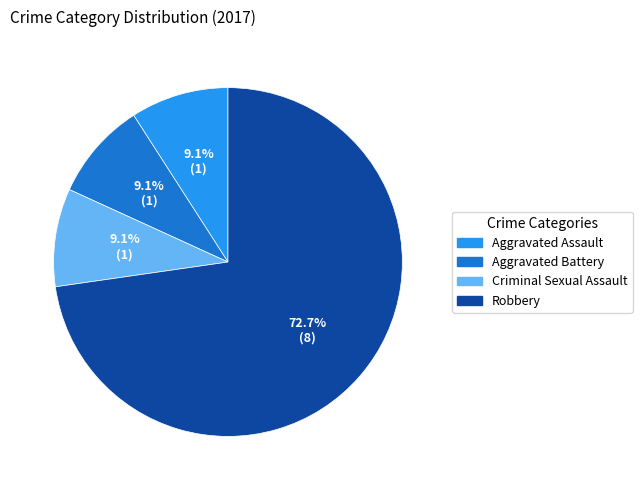

To the nearest percent, what is the average slice percentage?

25%